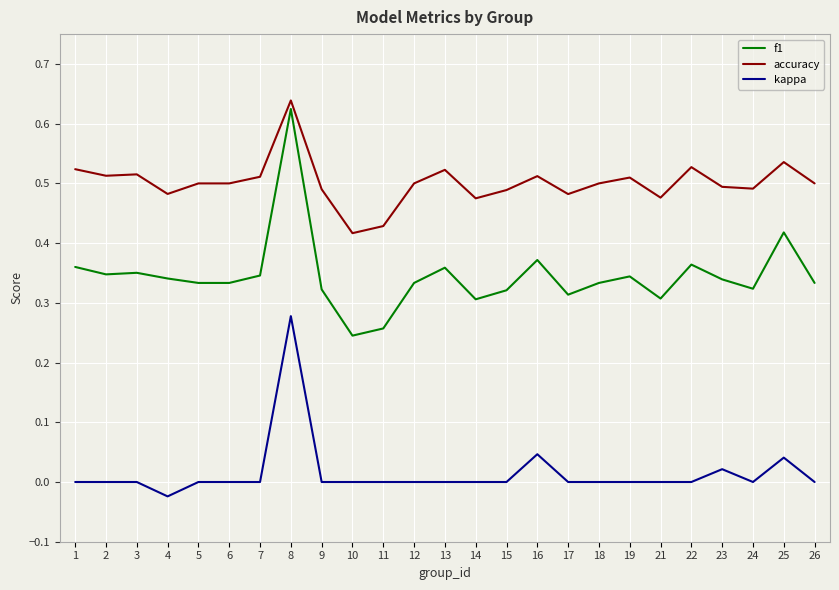

Does the chart have visible grid lines?

Yes